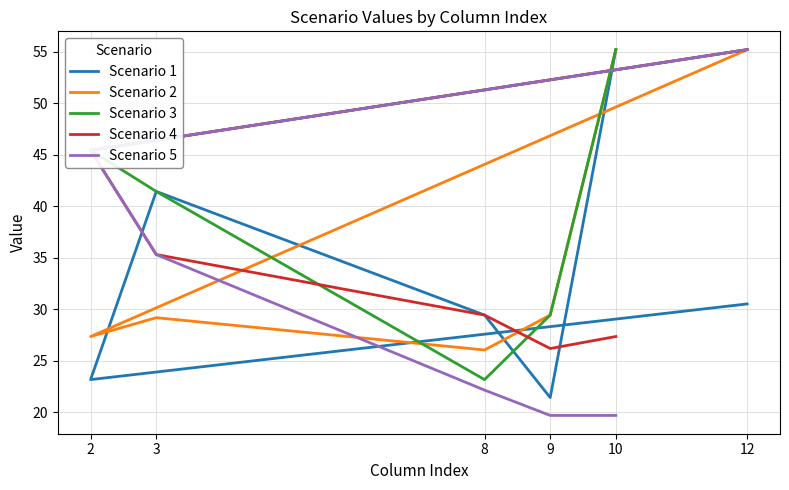

Between which two adjacent categories do Scenario 5 and Scenario 2 first intersect?

3 and 8